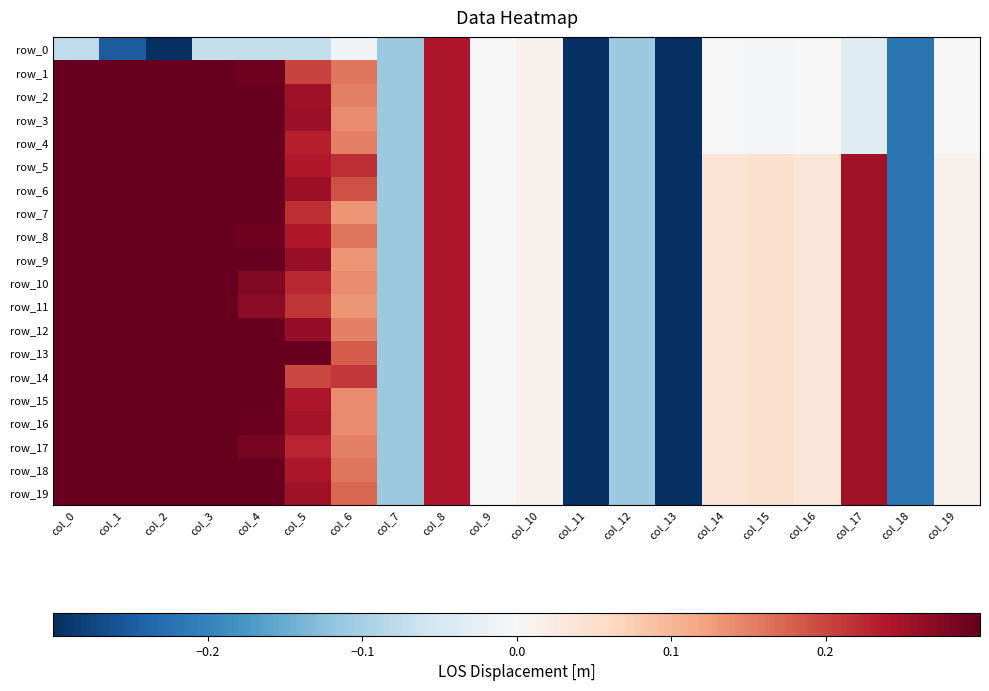

How many data points in row_3 are less than 0?

10